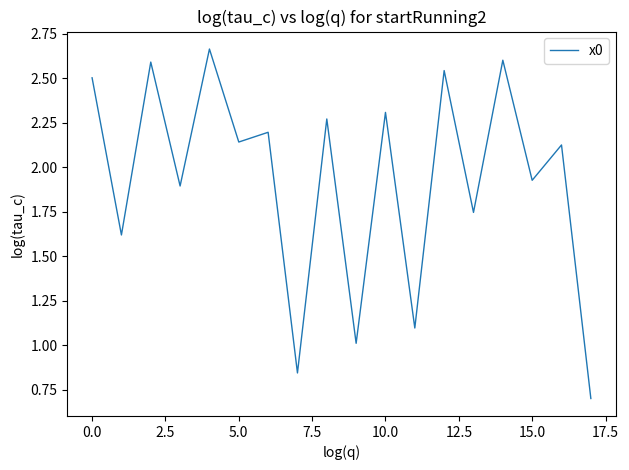

What is the minimum value shown in the chart?

0.7